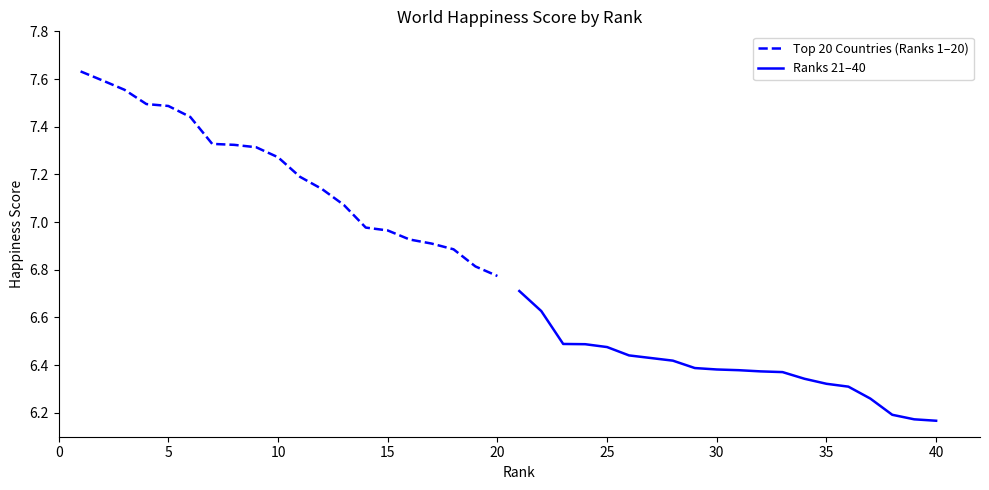

The Top 20 Countries (Ranks 1–20) series shows 7.5 at 5. True or false?

True